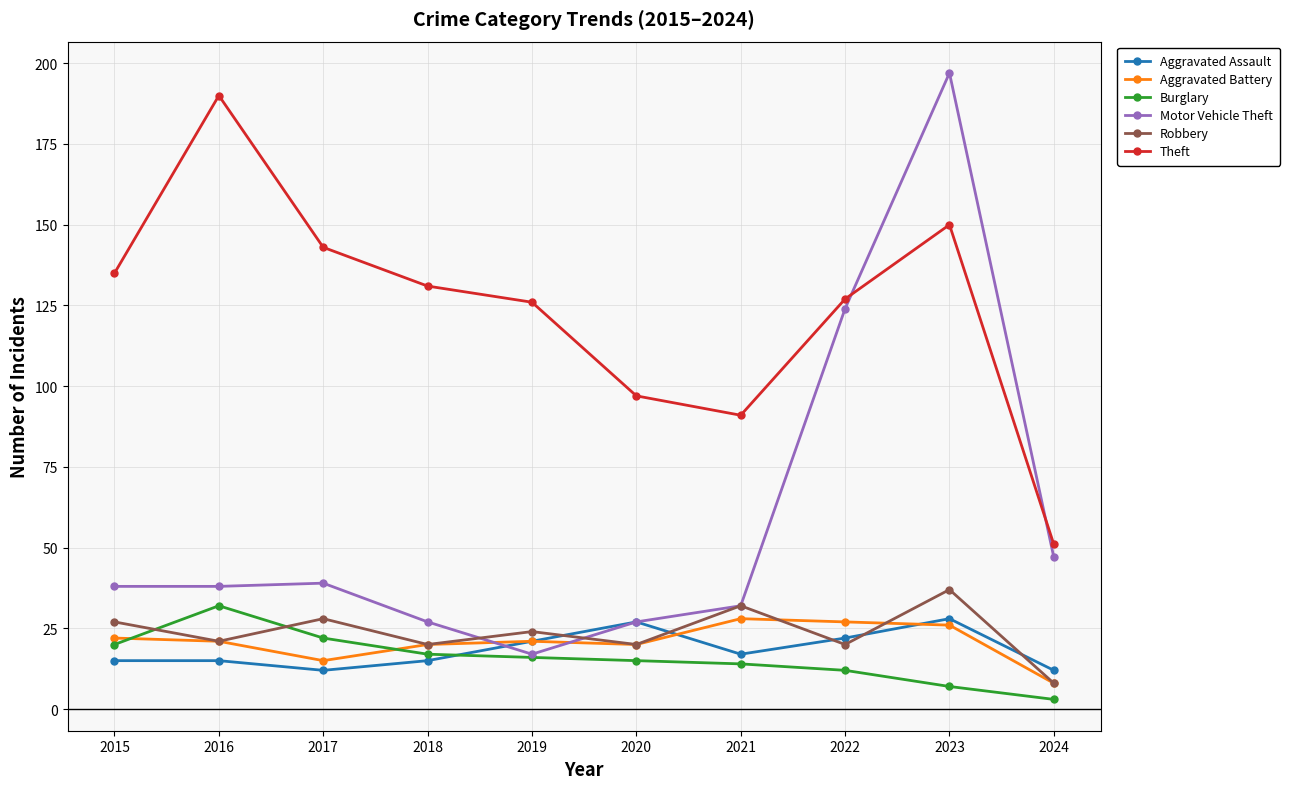

What is the sum of the Aggravated Battery values at 2023 and 2018?

46